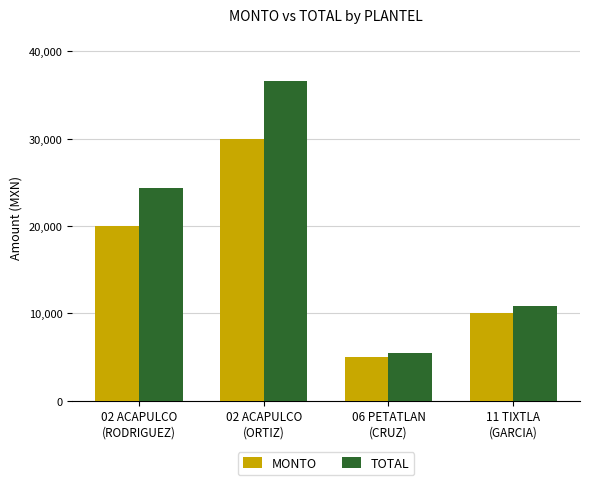

How many values in the MONTO series are below 20000?

2